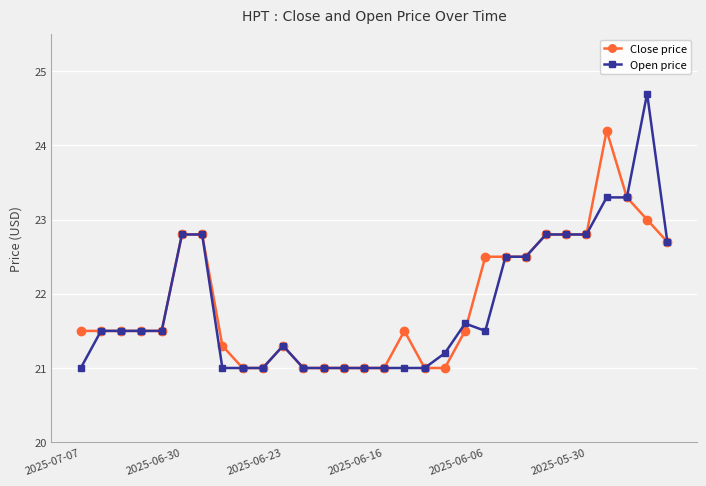

What are all the series names shown in the legend?

Close price, Open price